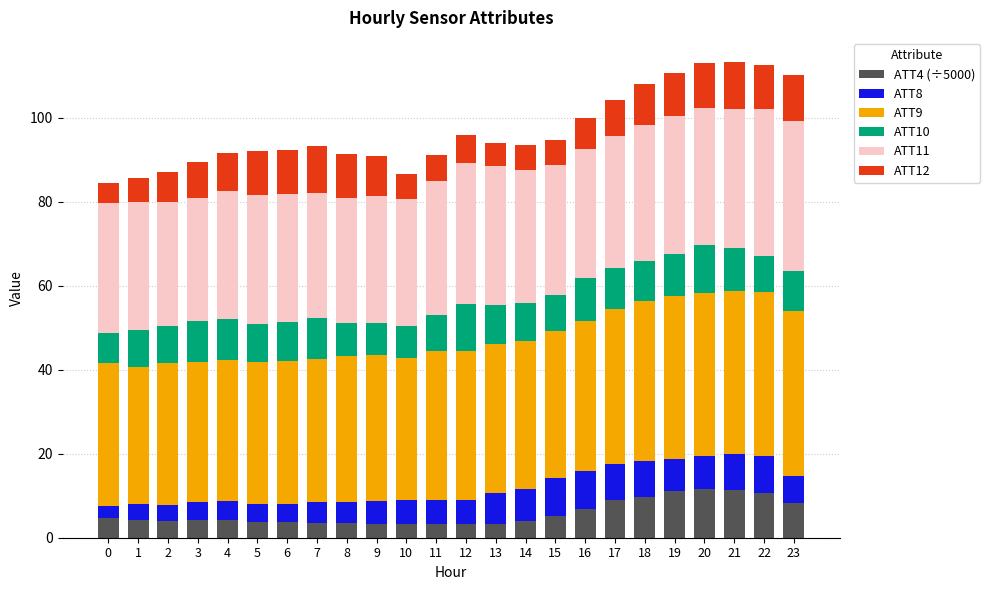

What is the difference between the maximum and minimum values in the ATT4 (÷5000) series?

8.3